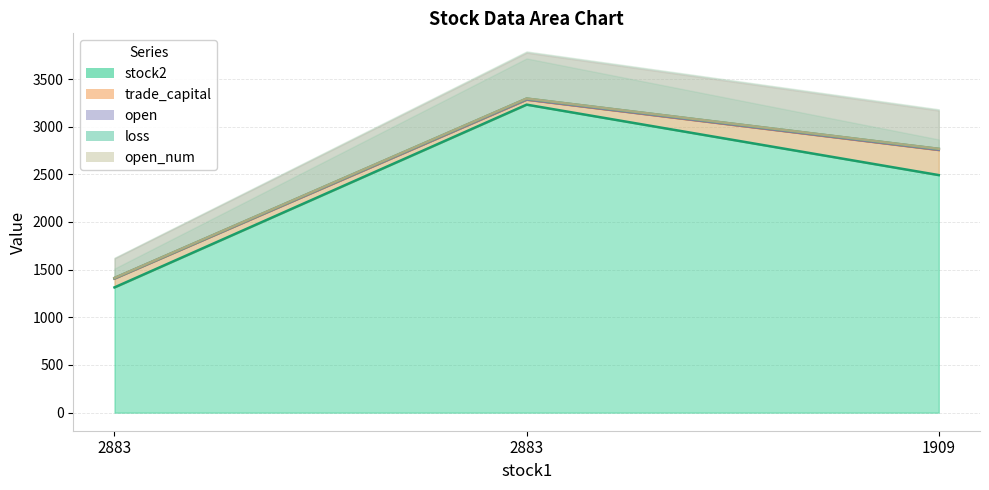

What is the difference between the maximum and minimum values in the loss series?

5.0